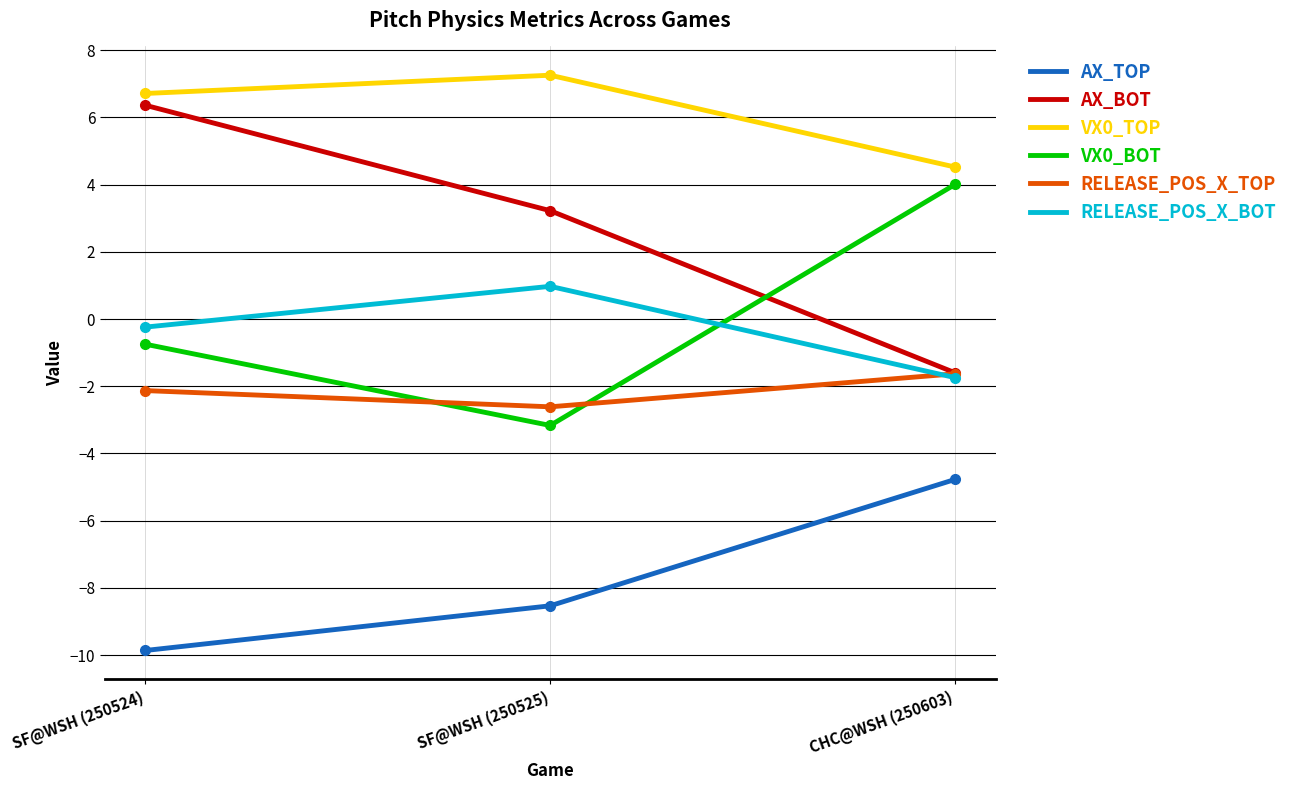

What is the difference between the highest and lowest values at CHC@WSH (250603)?

9.3